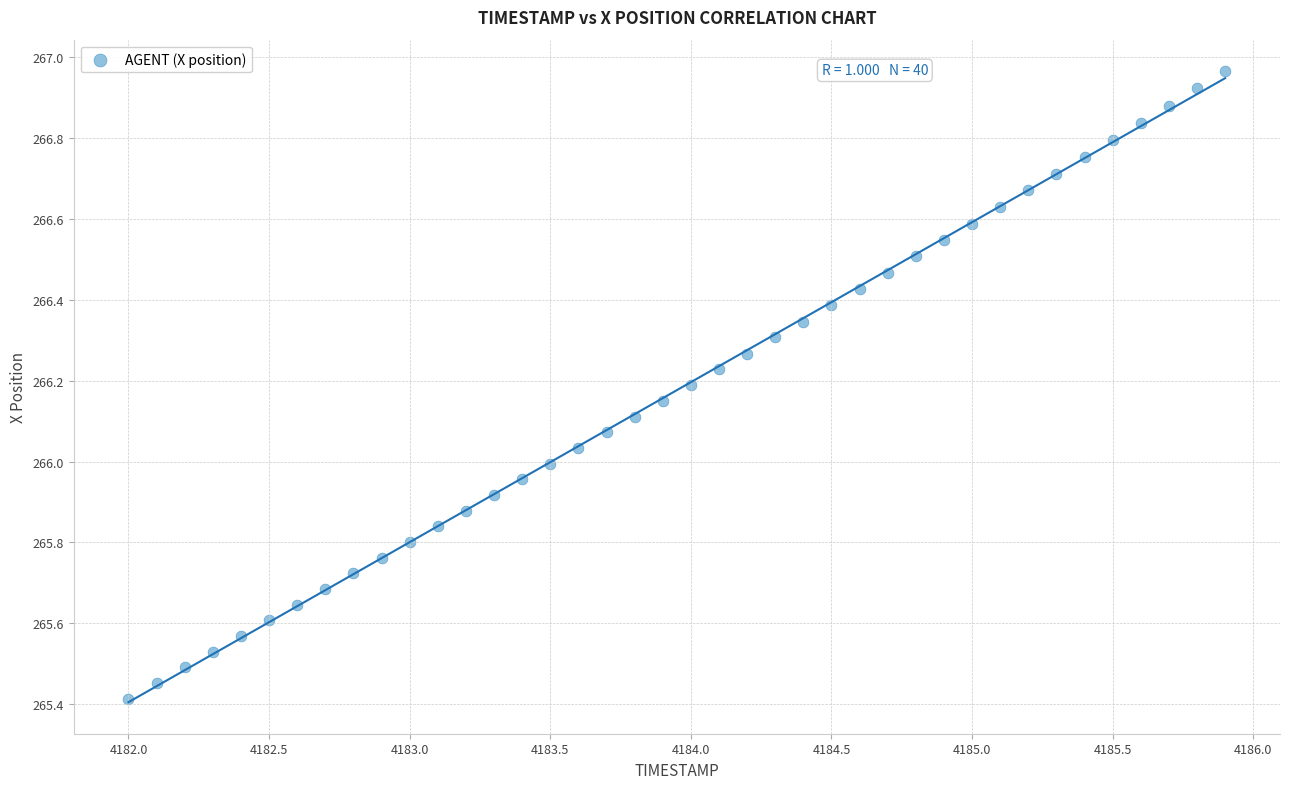

What is the range of X values (max minus min)?

3.9